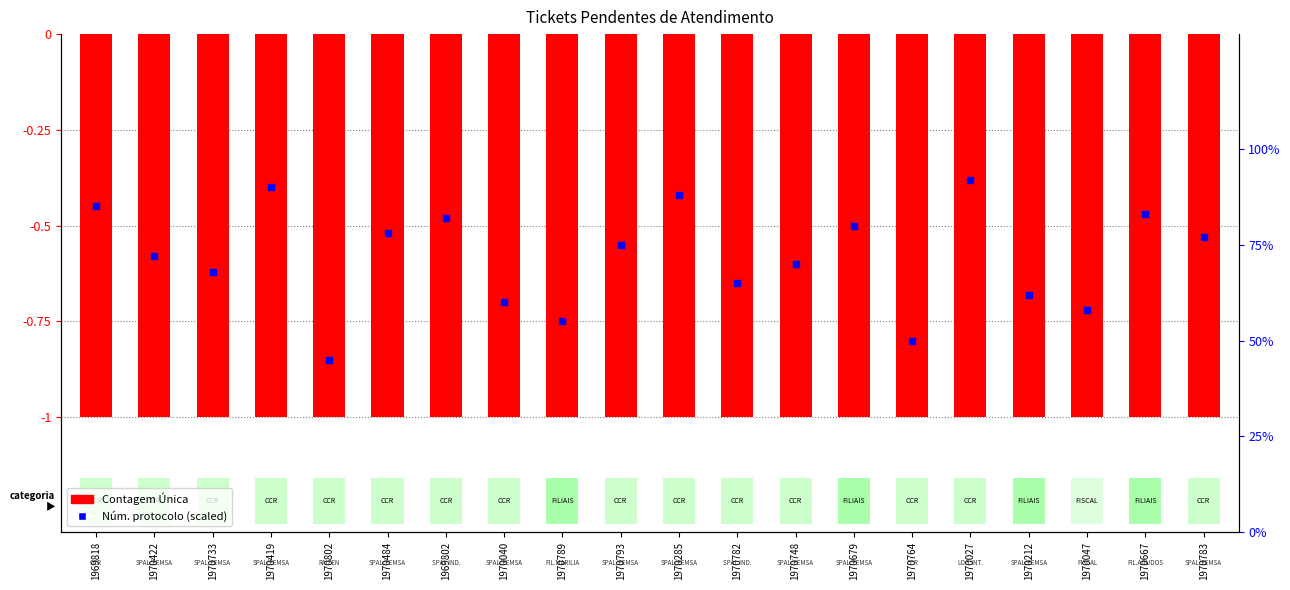

What is the total value across all series at 1970047?

-0.4